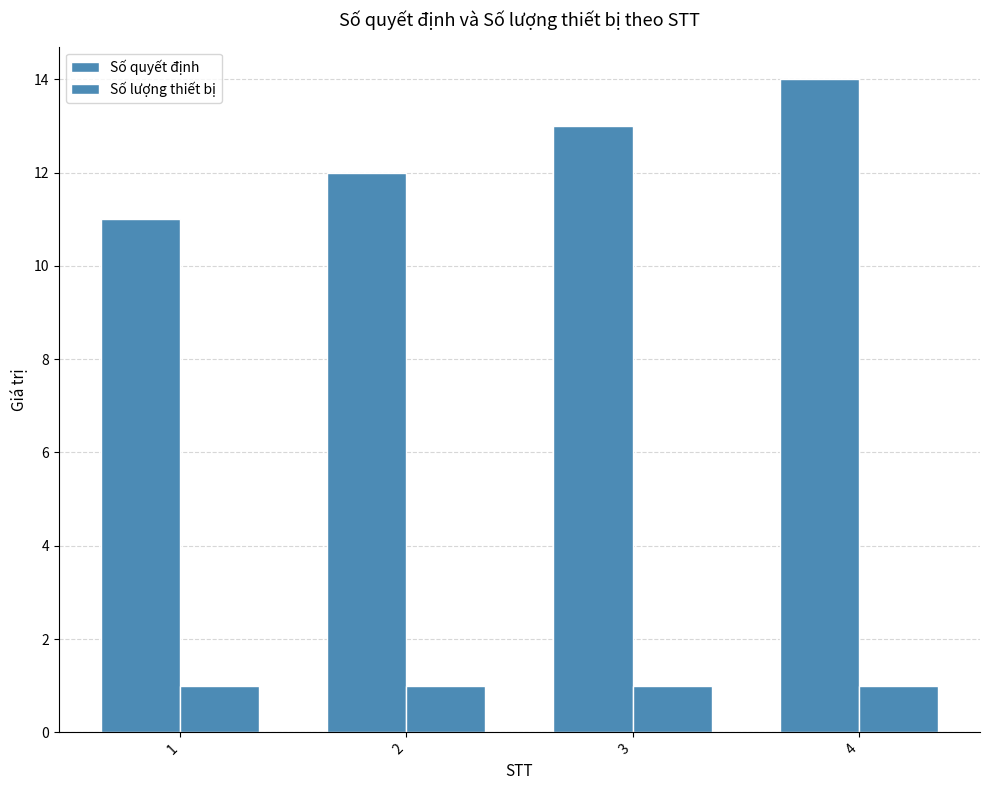

How many distinct data groups are displayed?

2